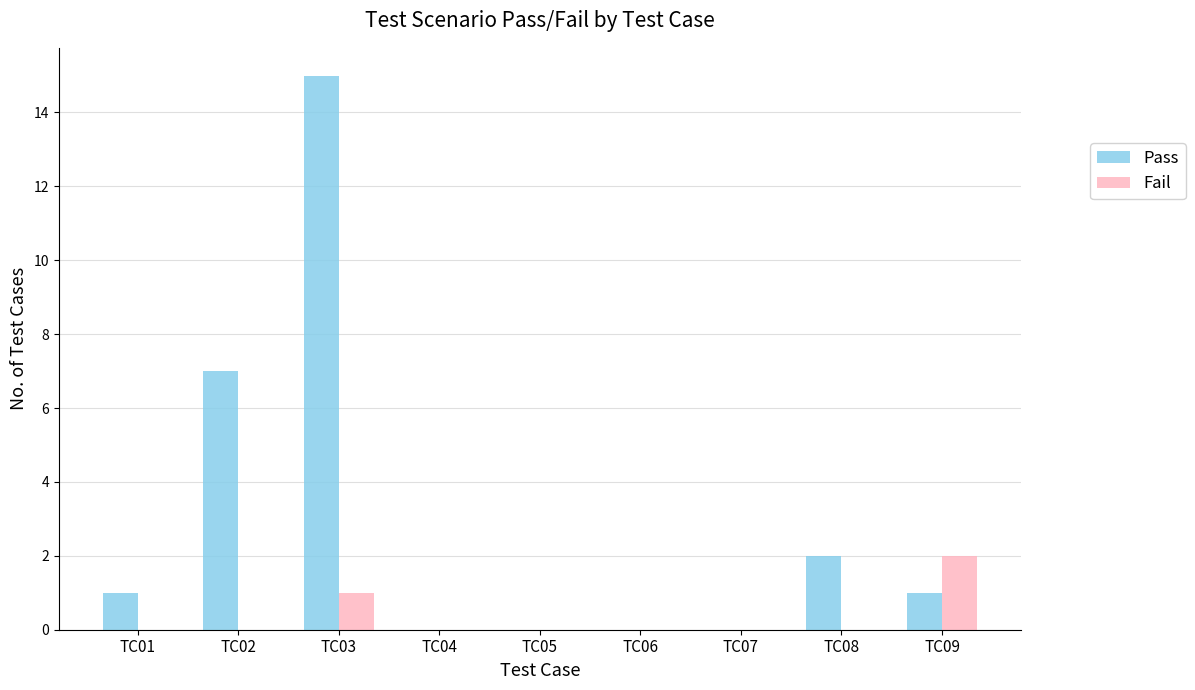

How many distinct data groups are displayed?

2